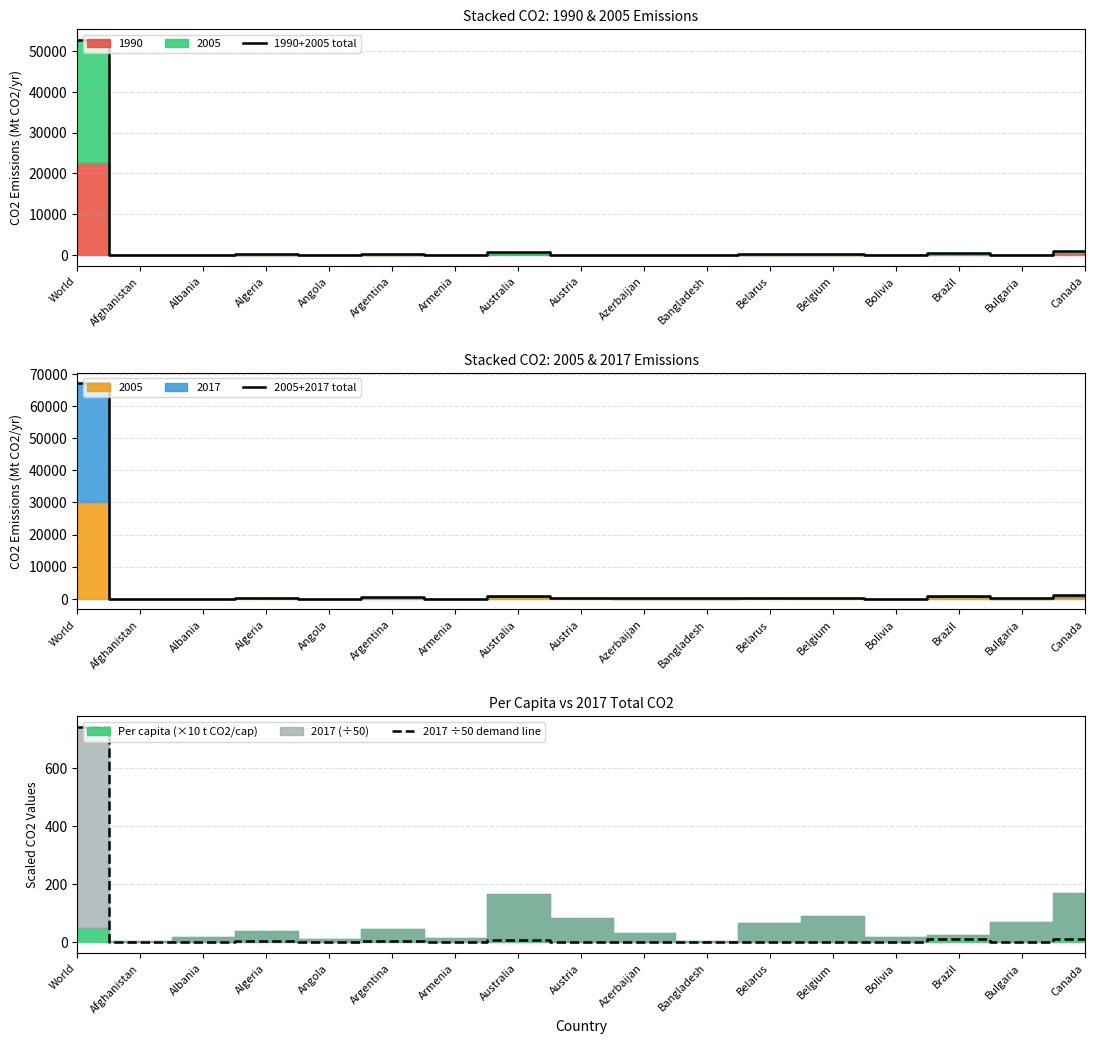

Does the chart display data point markers on the line(s)?

No